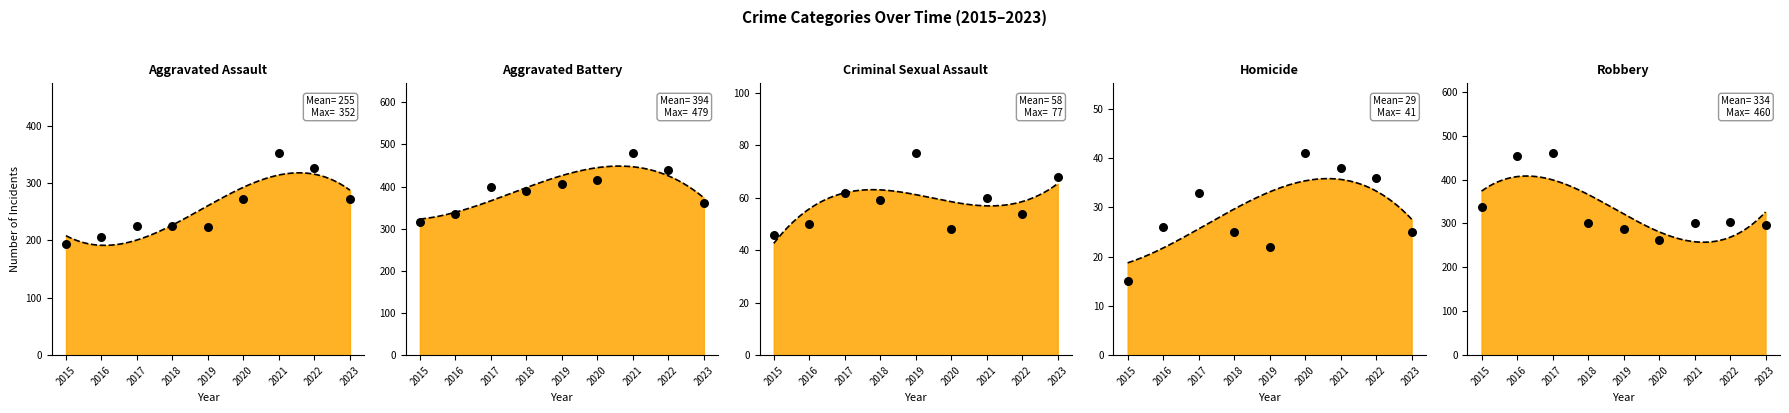

At which category is the sum across all series the highest?

2021